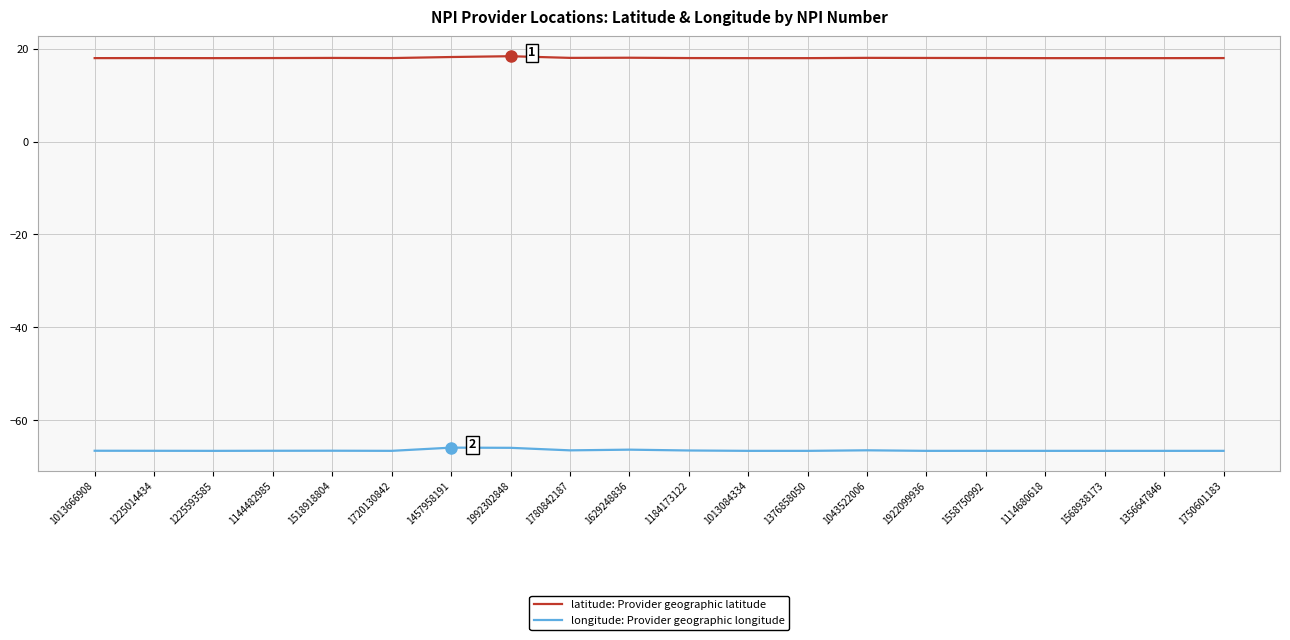

What is the total value across all series at 1225593585?

-48.6